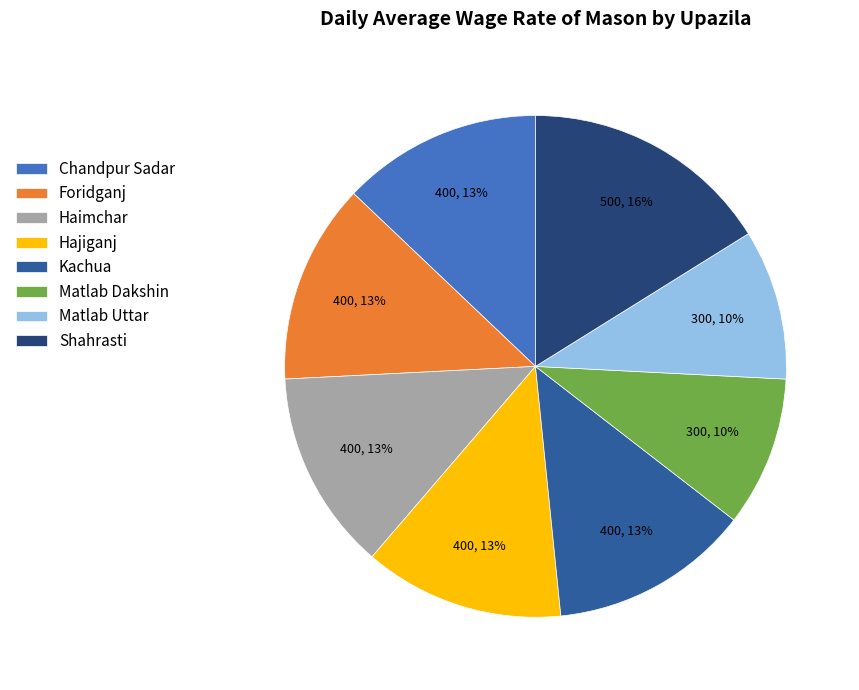

How many slices are in this pie chart?

8